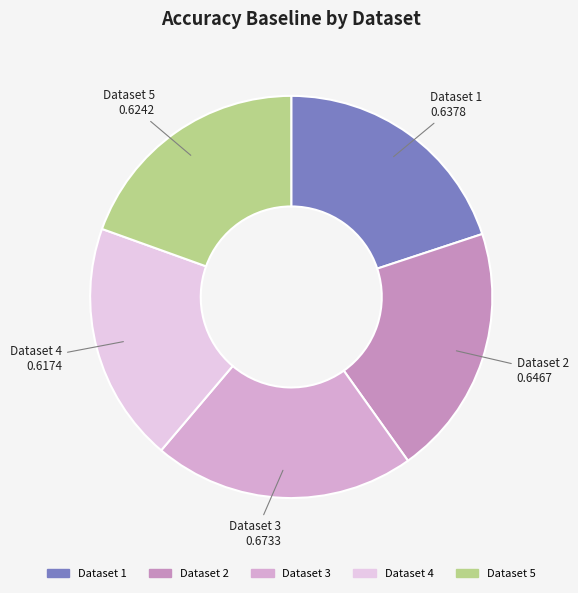

Count the number of slices in the pie.

5